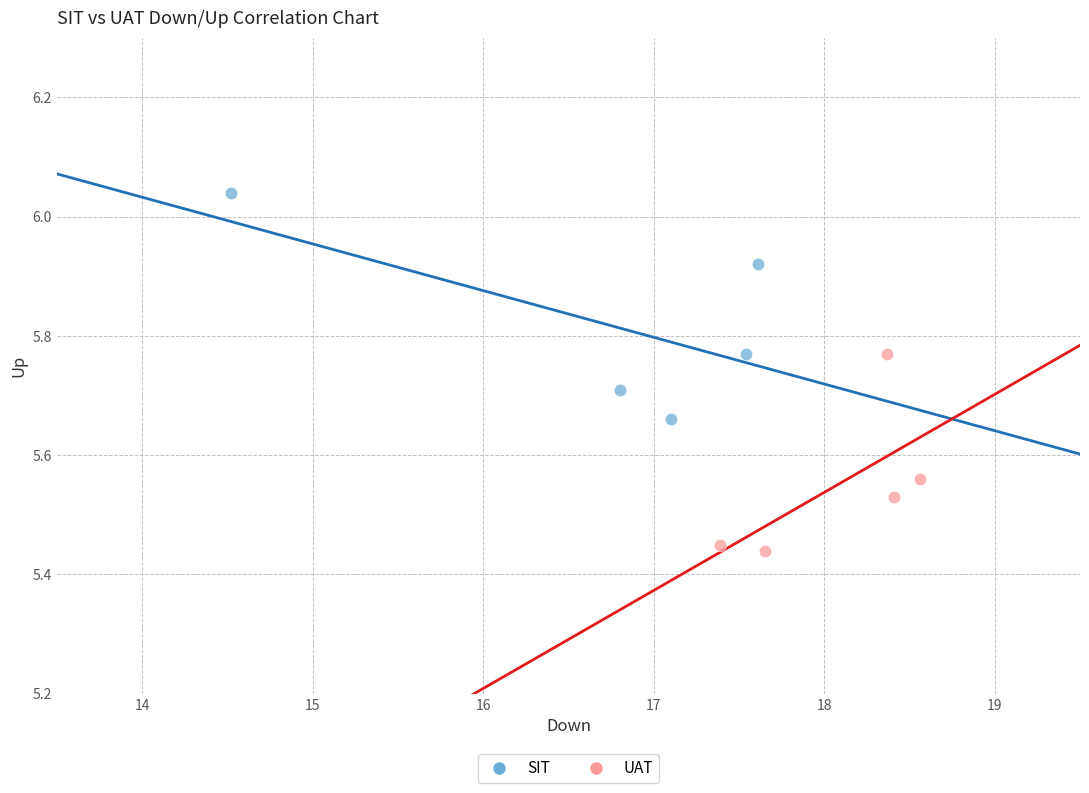

Which series contains the lowest Y value?

UAT